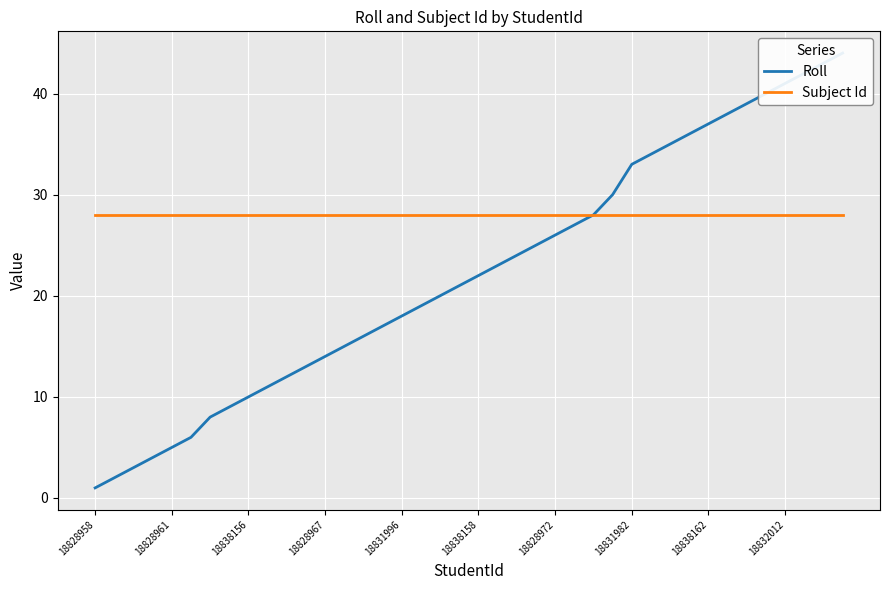

Between 22 and 34, which series saw the biggest shift?

Roll